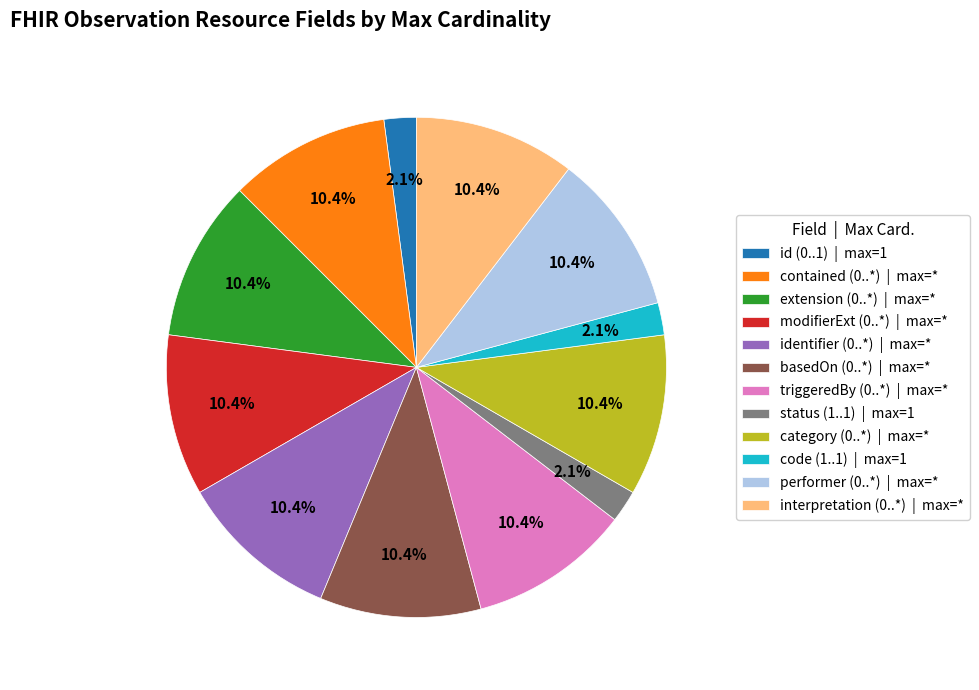

Combined, what portion of the pie is performer (0..*) | max=* and extension (0..*) | max=*?

20.8%